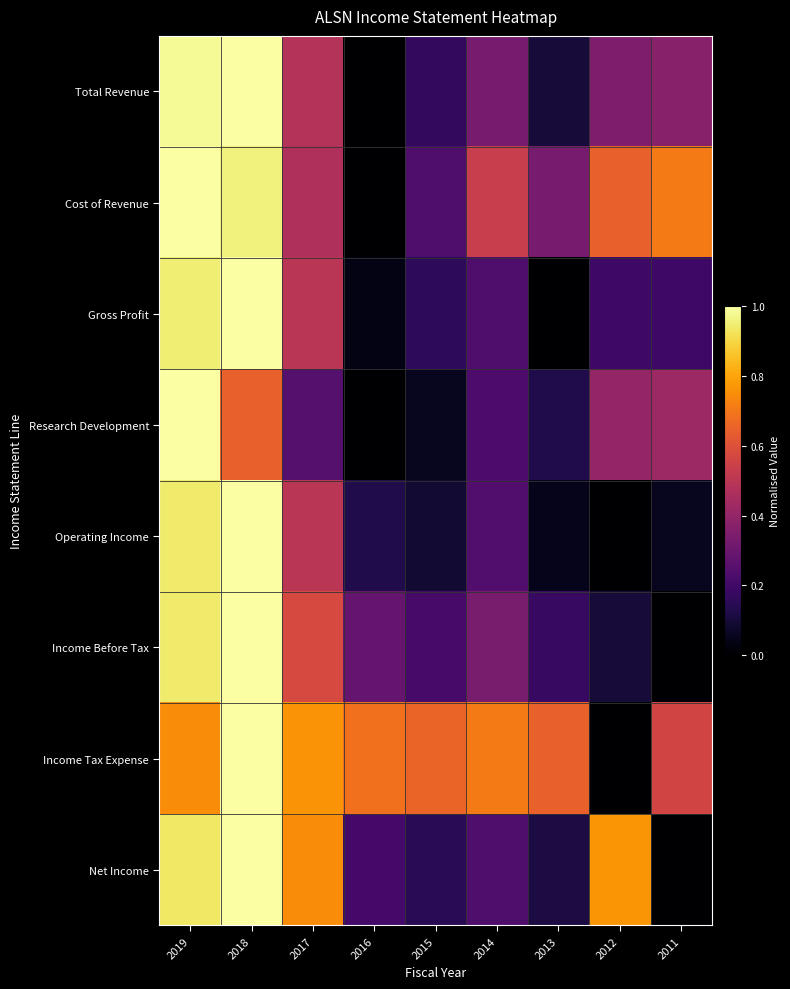

Which category has the lowest value across all series?

2016